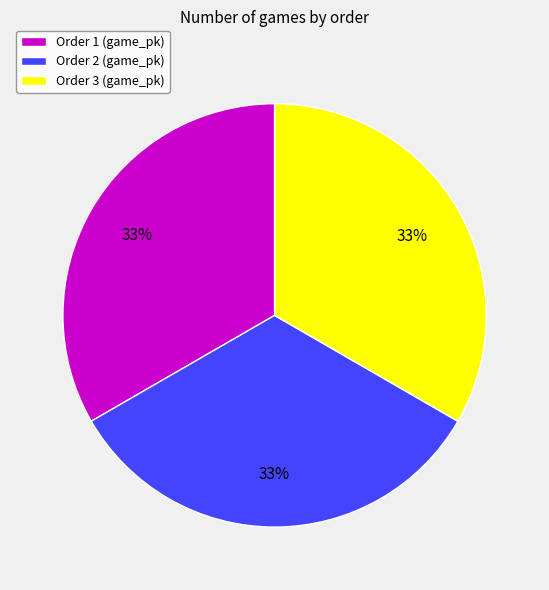

Do Order 2 (game_pk) and Order 1 (game_pk) together represent more than half of the pie?

Yes